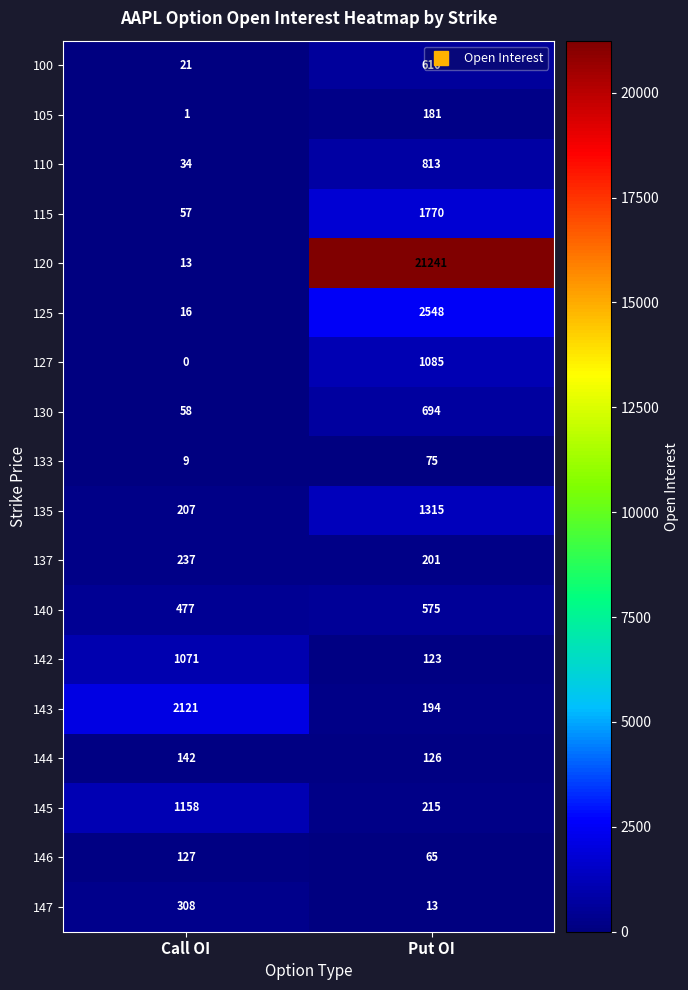

Is it true that 145 equals 215 at Put OI?

True